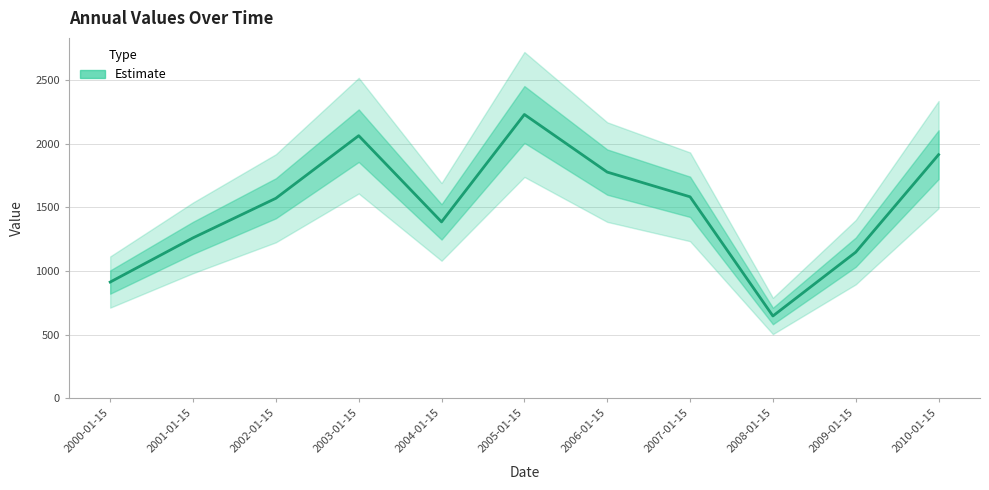

What is the difference between the values at 2001-01-15 and 2004-01-15?

125.3